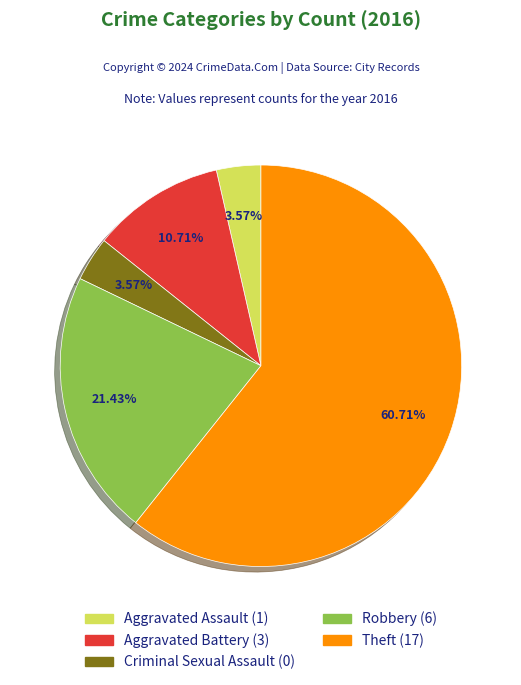

Count the number of slices in the pie.

5